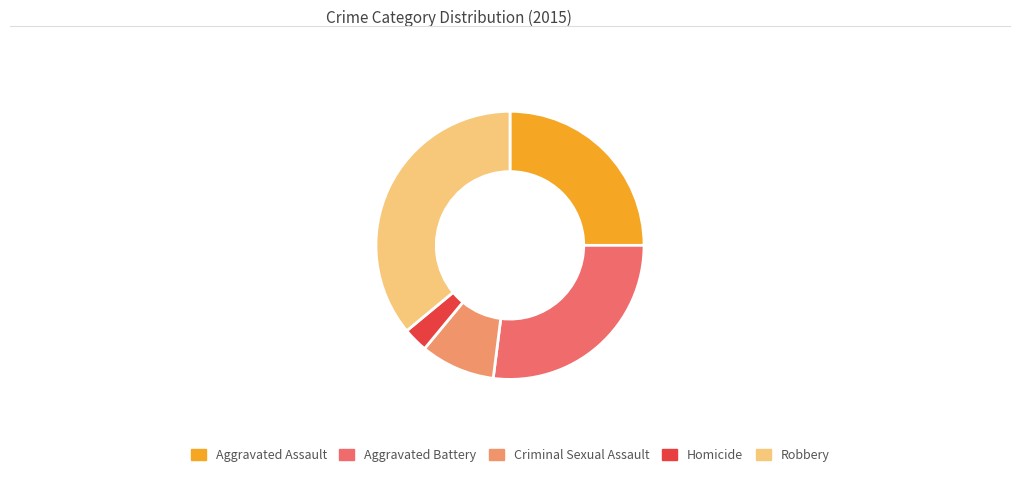

What is the largest slice in the pie chart?

Robbery